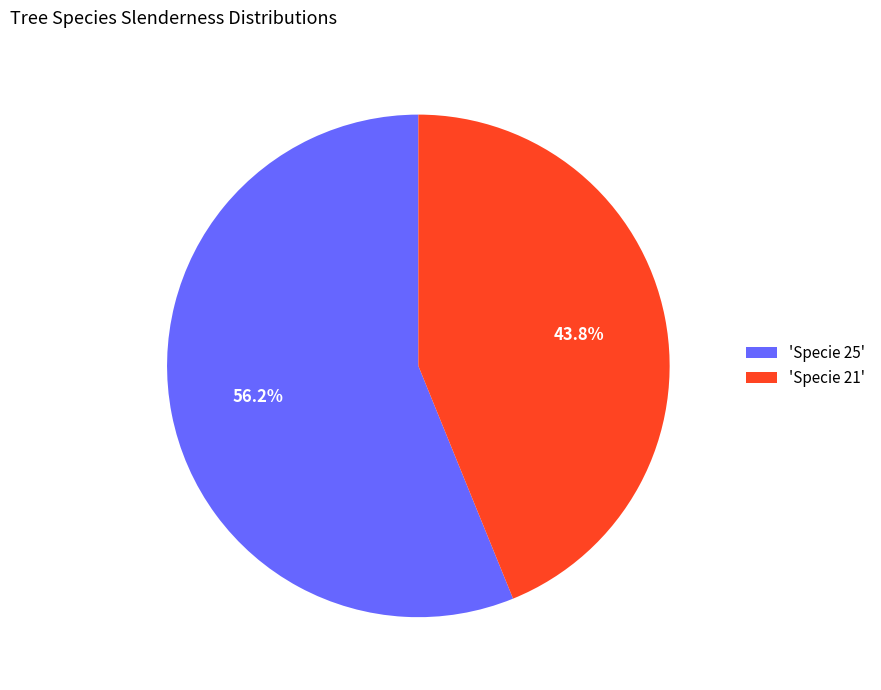

Which slice is the largest?

'Specie 25'